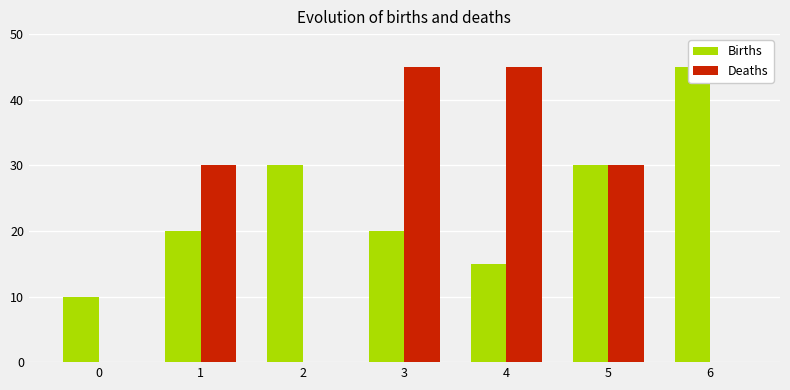

At which label does Births first exceed 20?

2